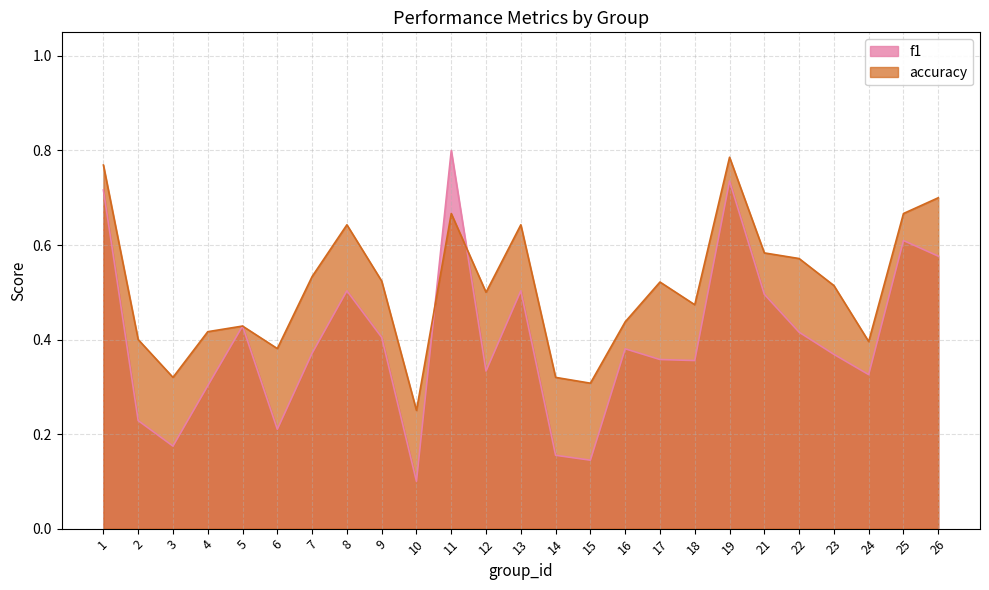

List the series in order of their peak value, lowest first.

accuracy, f1